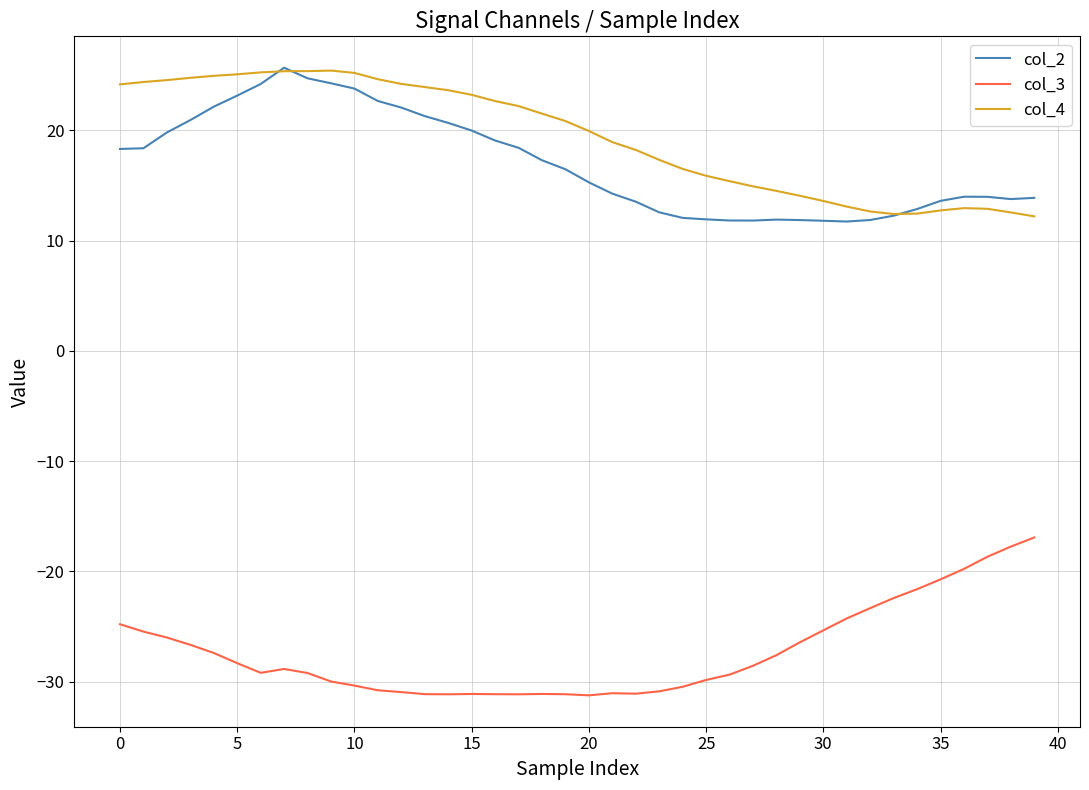

True or false: col_3 and col_4 cross at least once.

False